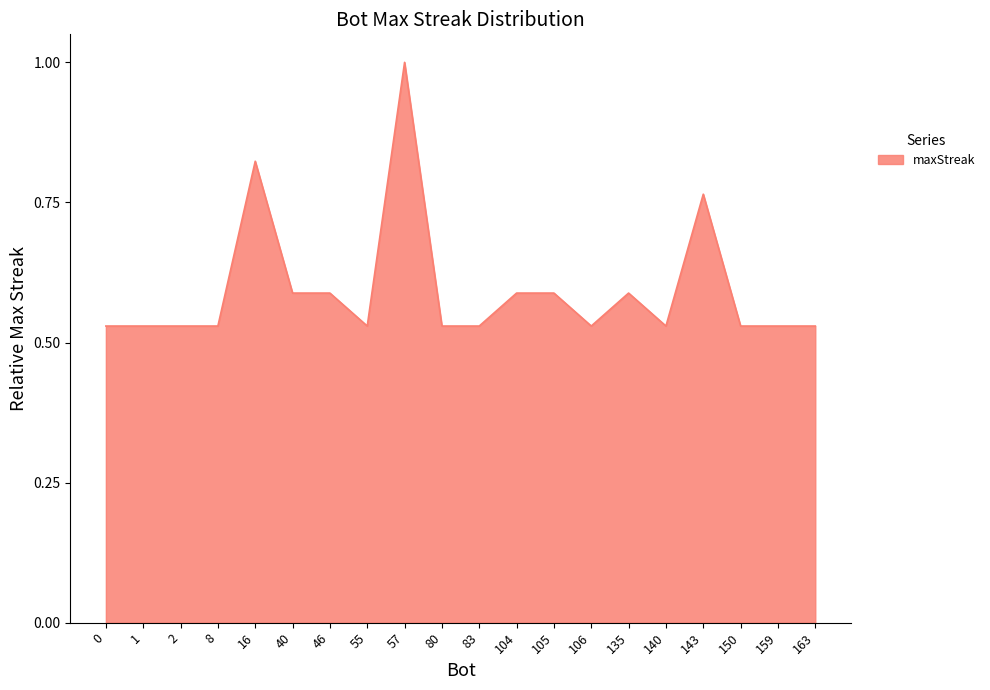

How many distinct data groups are displayed?

1